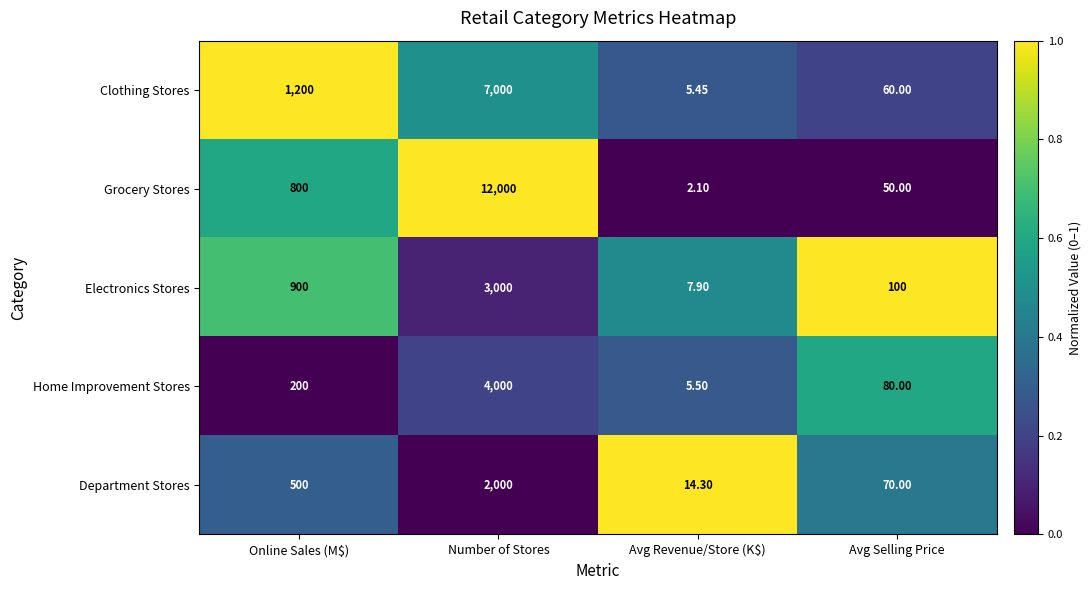

Between Online Sales (M$) and Number of Stores, which series saw the biggest shift?

Grocery Stores